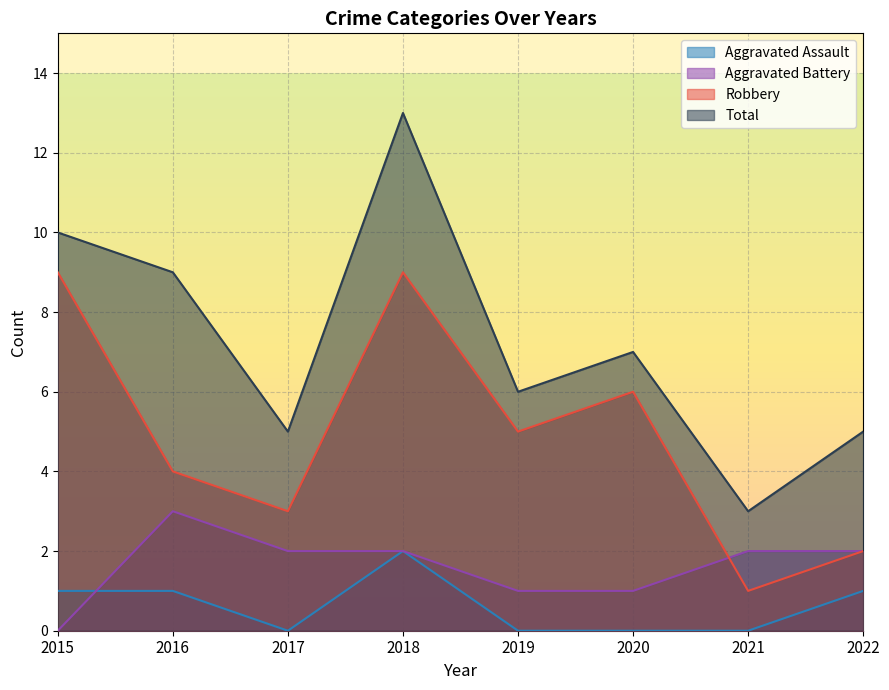

Rank the series by their average value, from lowest to highest.

Aggravated Assault, Aggravated Battery, Robbery, Total